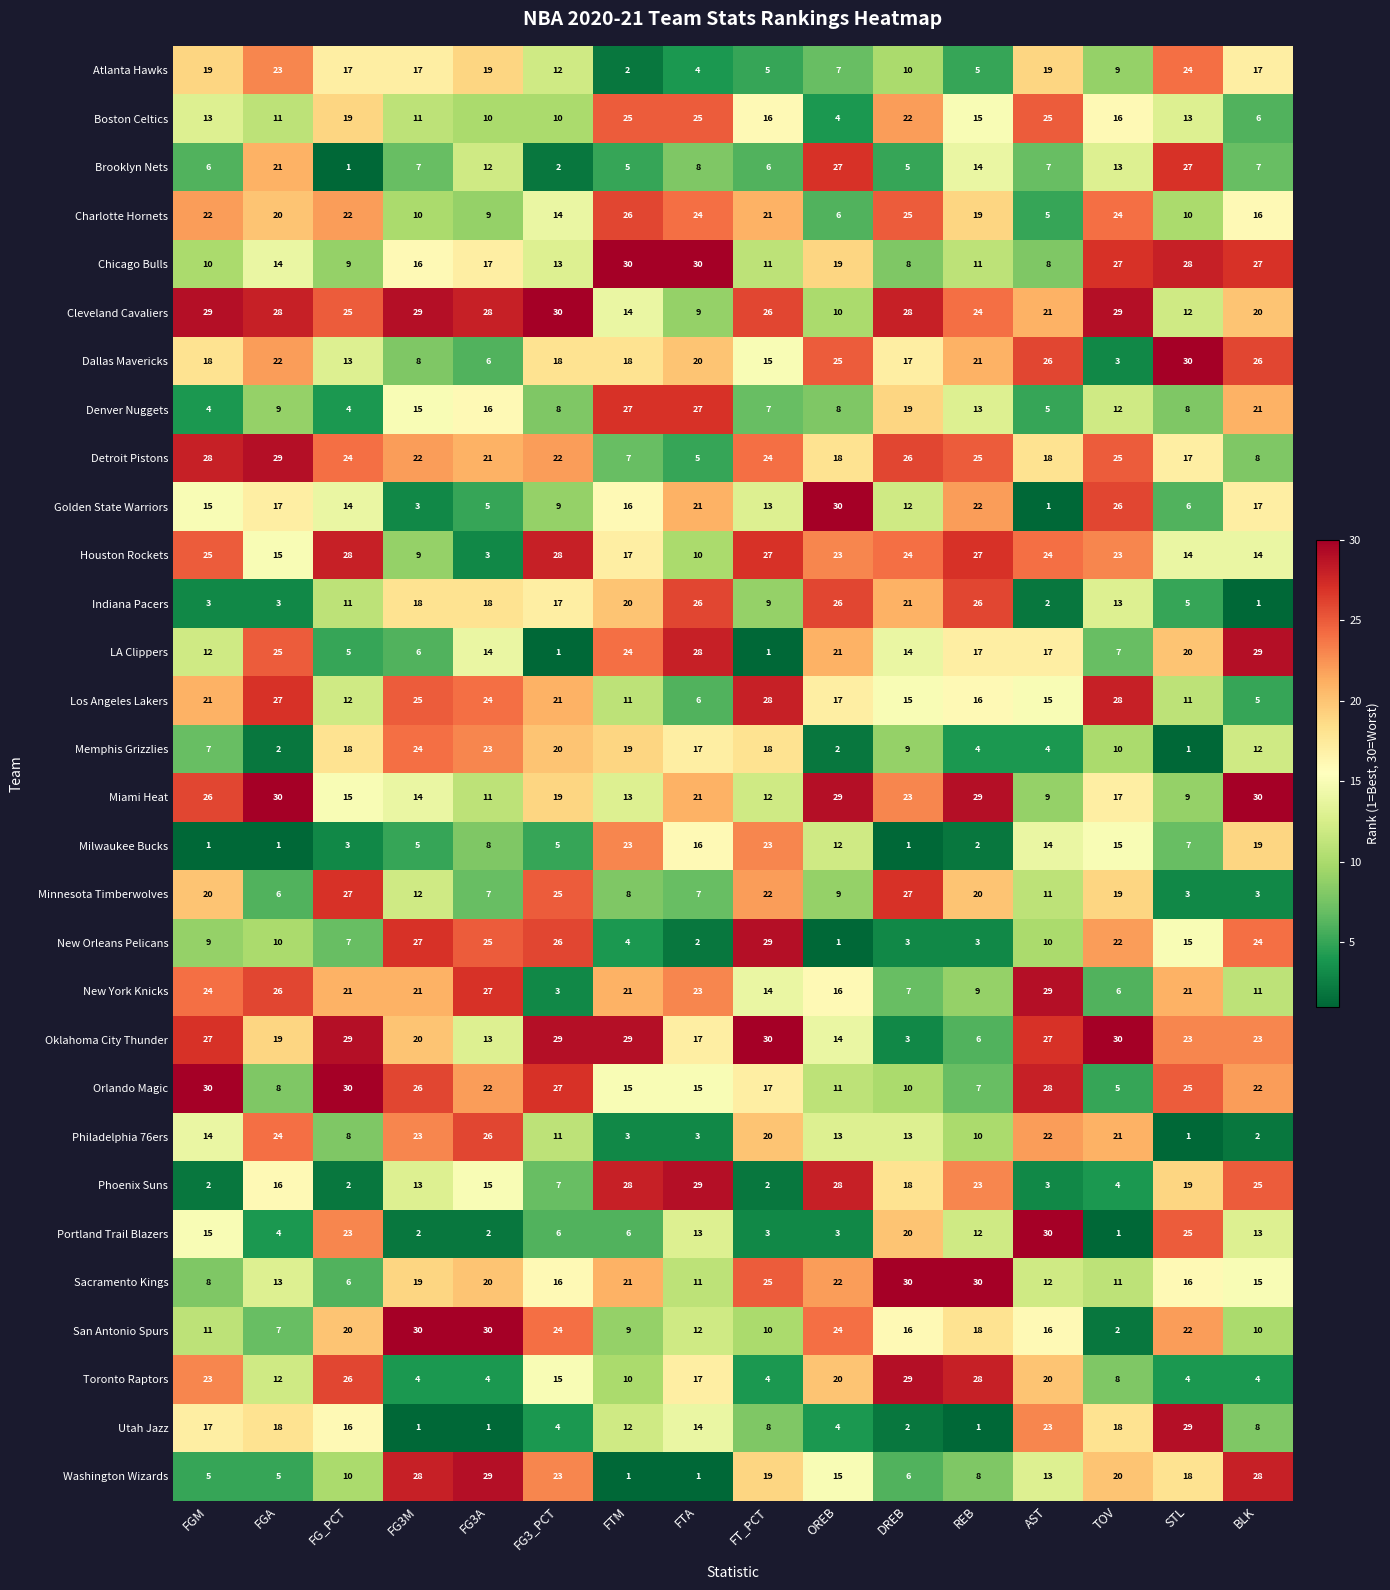

What is the sum of all Charlotte Hornets values?

273